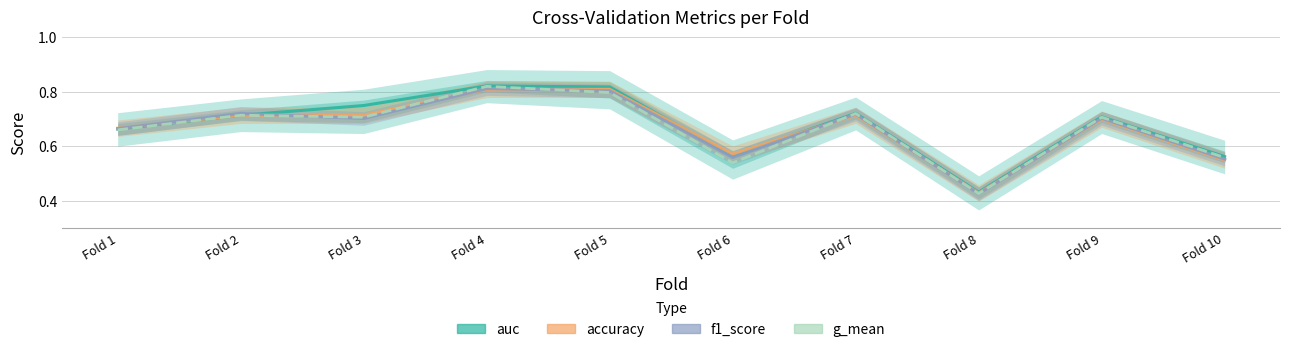

List the labels in order of auc value, largest first.

Fold 4, Fold 5, Fold 3, Fold 7, Fold 2, Fold 9, Fold 1, Fold 6, Fold 10, Fold 8